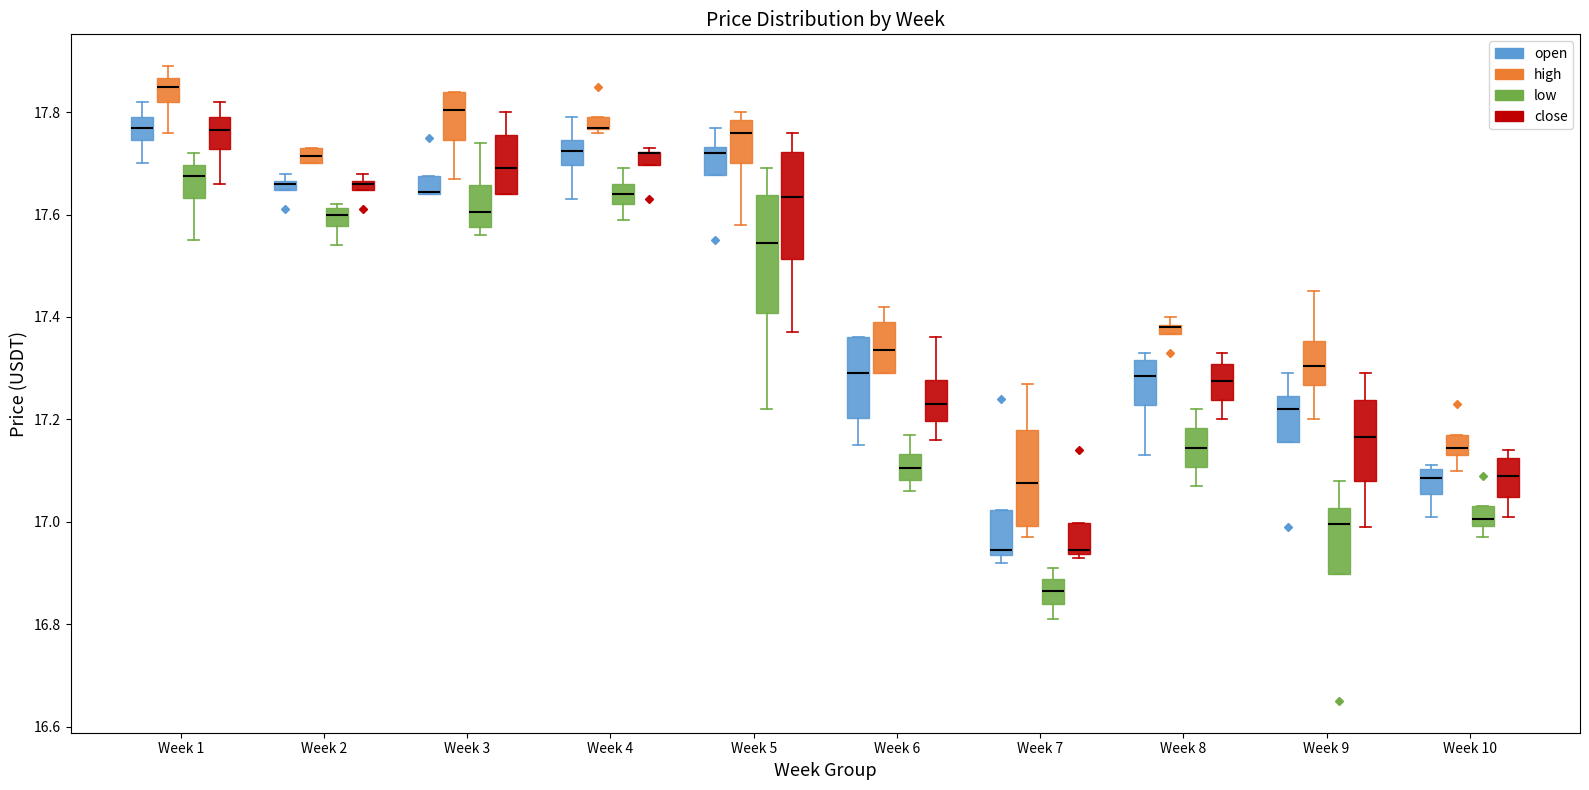

Where does the lower whisker of the box for Week 9 (high) end on the y-axis? The values are not printed on the chart, so give them approximately, as read against the axis.

17.20